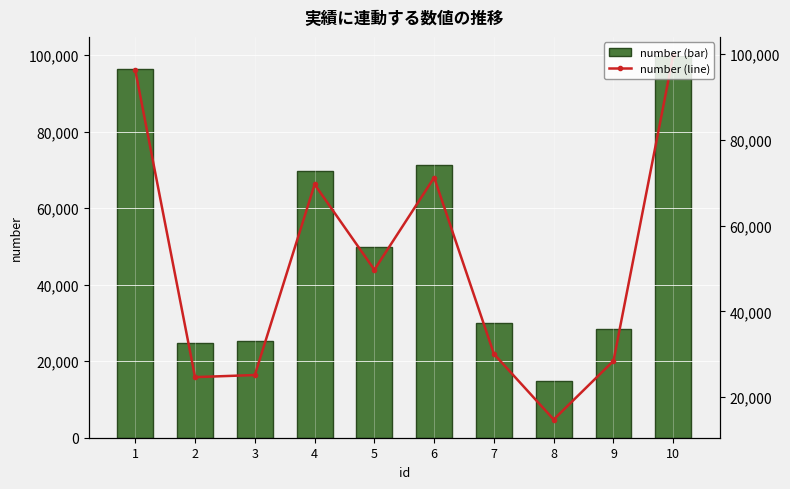

What are all the series names shown in the legend?

number (bar), number (line)